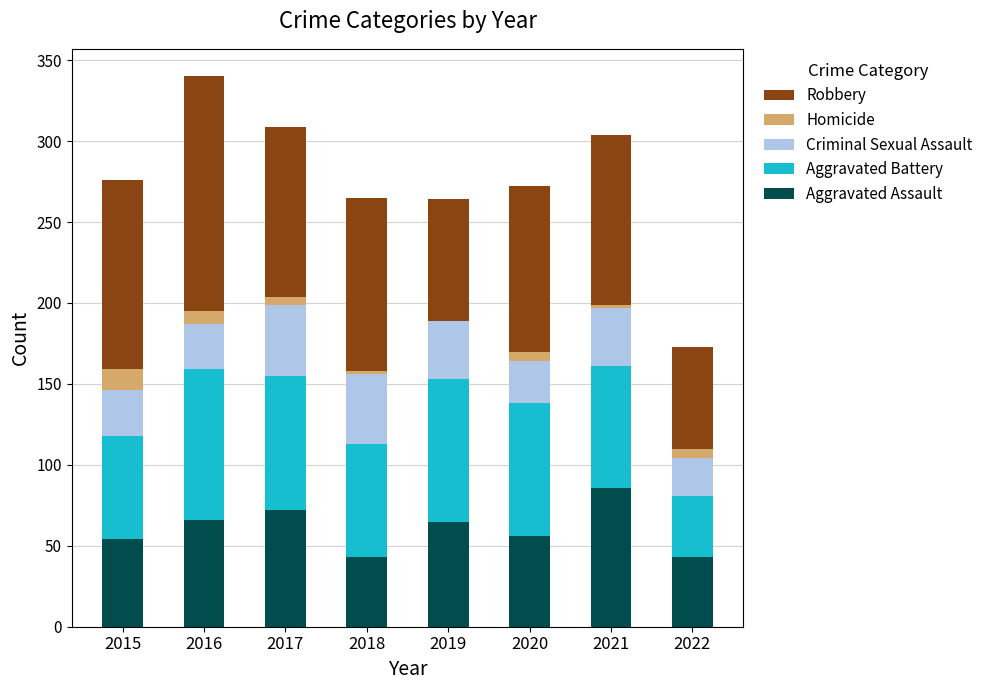

The value of Aggravated Assault at 2022 is 64. True or false?

False